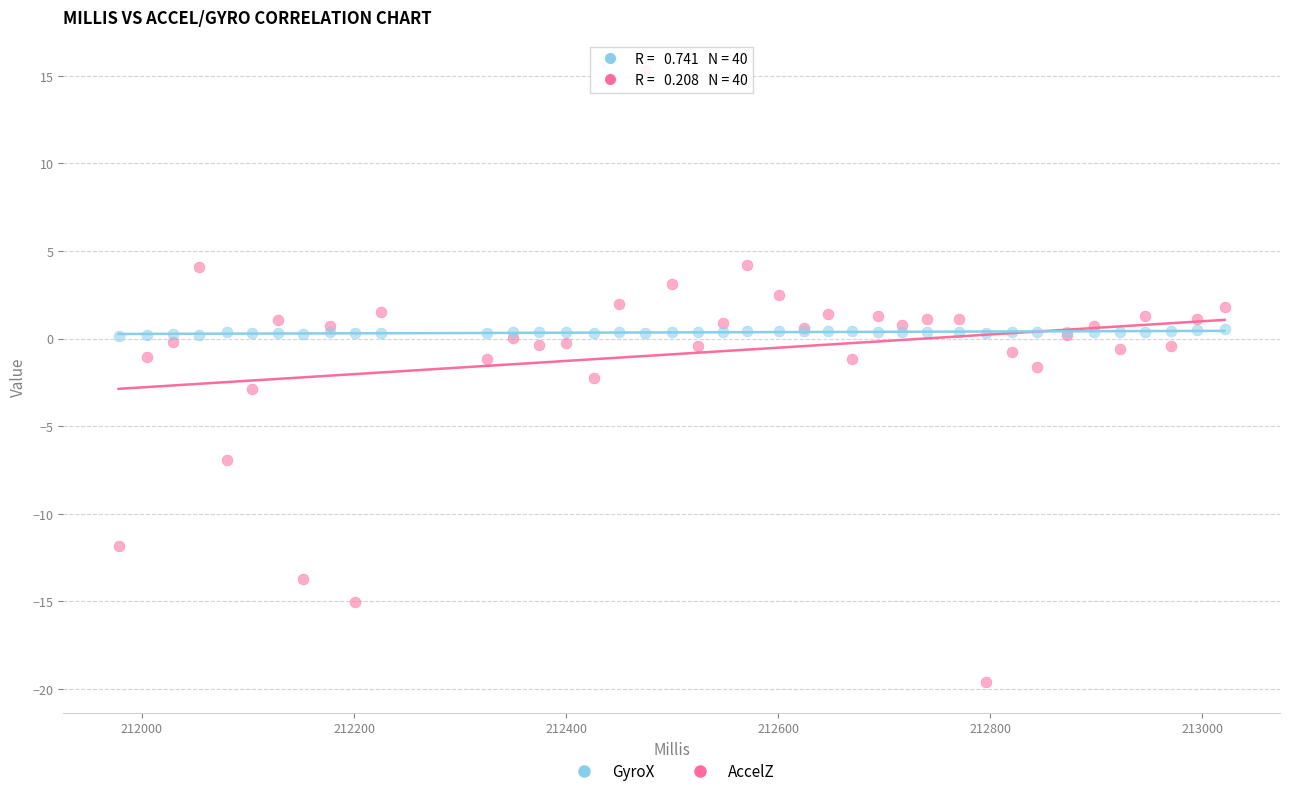

Which series has the largest Y range (max minus min)?

AccelZ